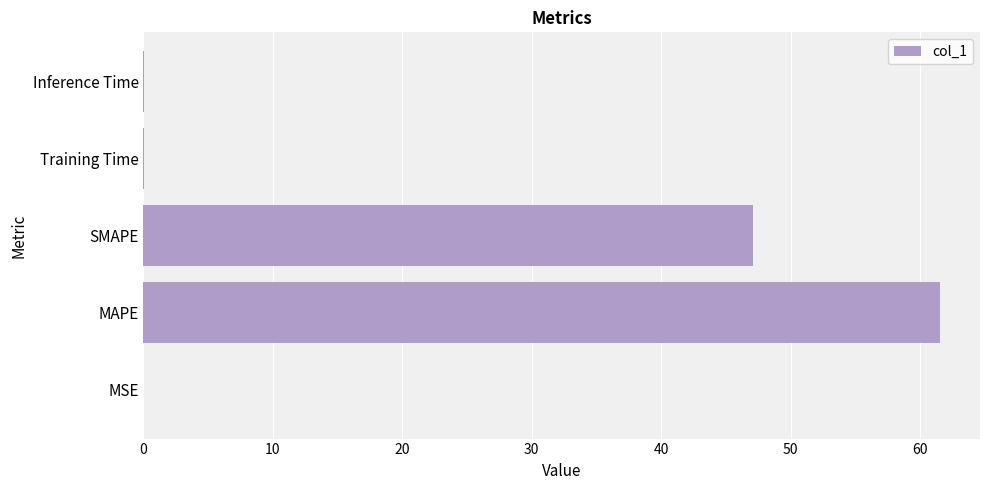

Where is the data nearest to the value 30?

SMAPE